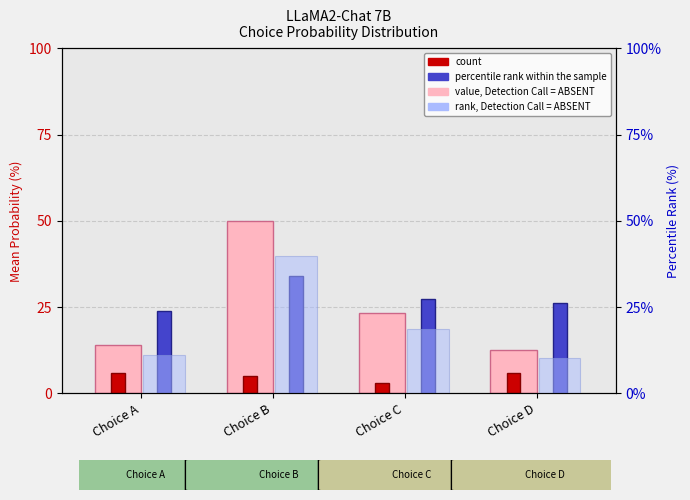

What is the highest value of the rank, Detection Call = ABSENT series?

39.9